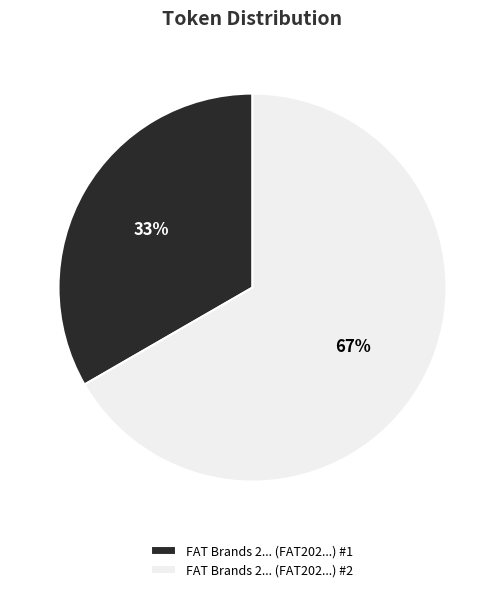

To the nearest percent, what portion does FAT Brands 2... (FAT202...) #2 represent?

67%